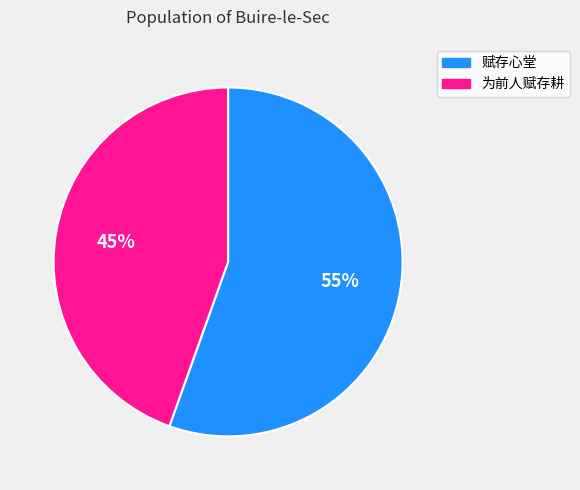

Count the number of slices in the pie.

2